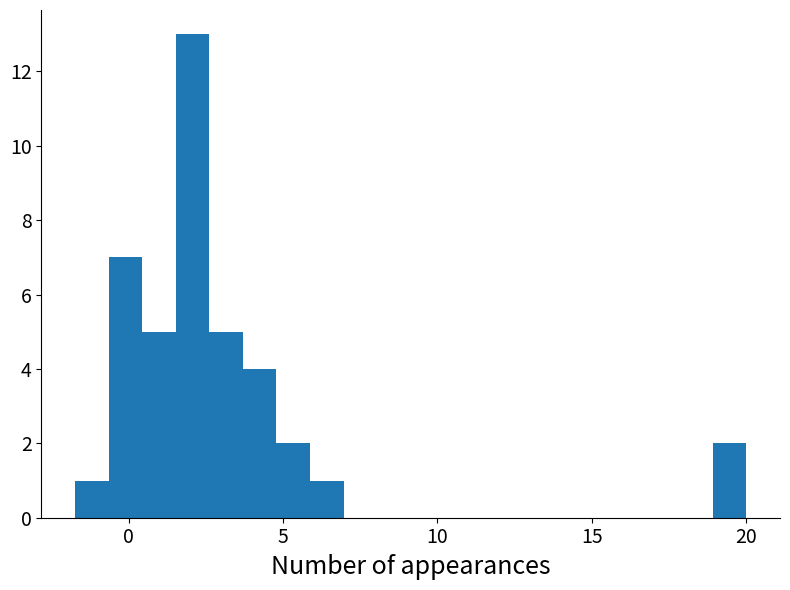

Around what value on the x-axis is the tallest bar? Give the approximate position of its centre, as read against the axis.

2.0